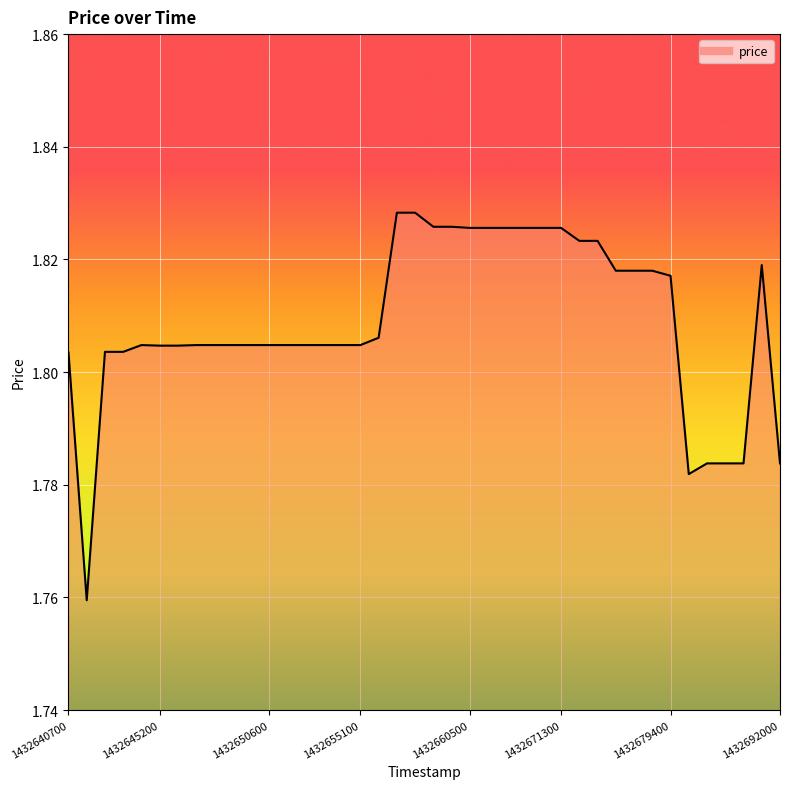

The chart shows a value of 1.0 at 1432679400. True or false?

False